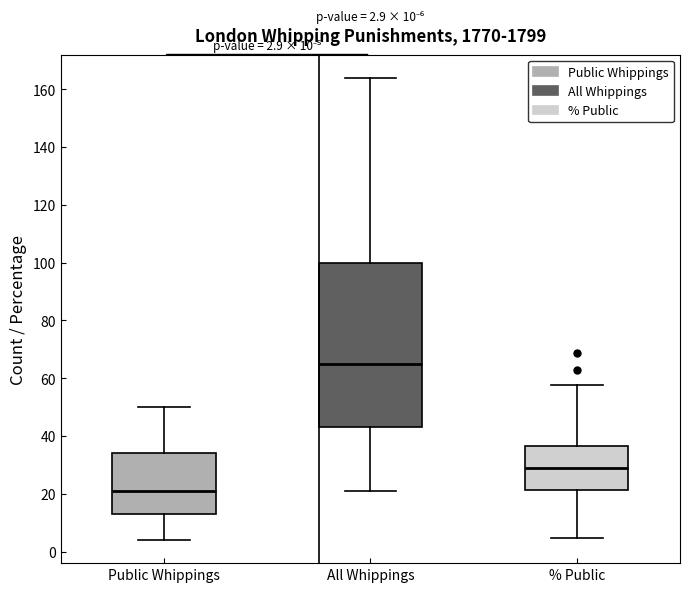

Comparing the boxes themselves (not the whiskers), which one is the tallest?

All Whippings